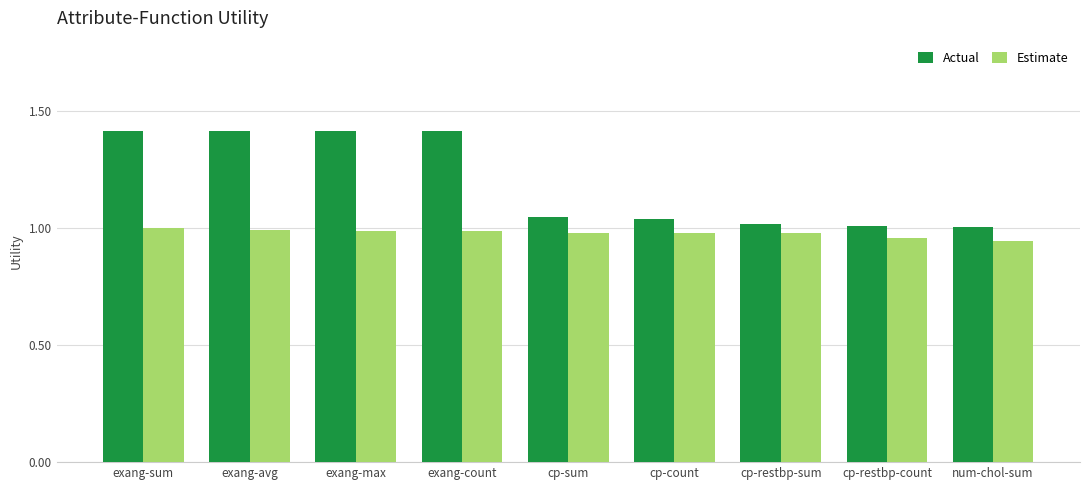

List the series in order of their overall mean, lowest first.

Estimate, Actual